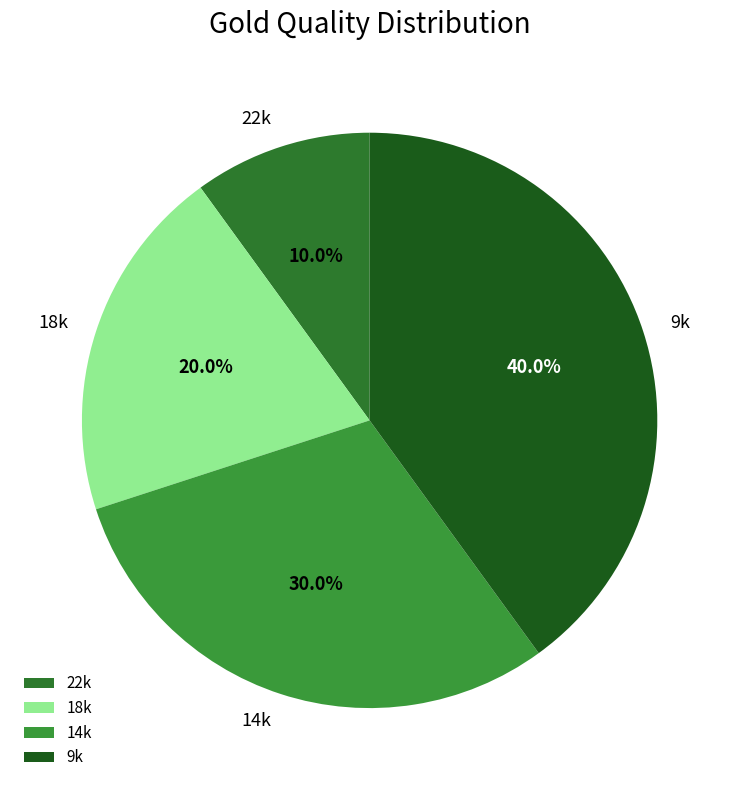

How many slices are in this pie chart?

4